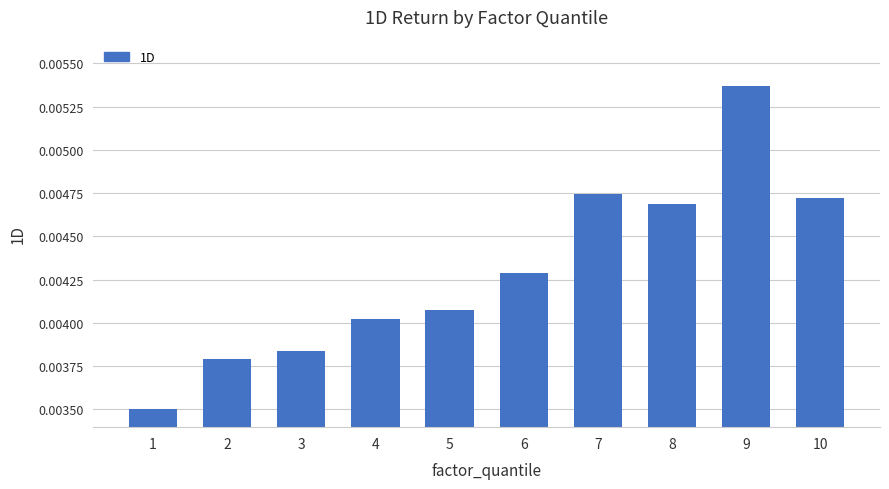

At which category does the chart reach its peak across all series?

9